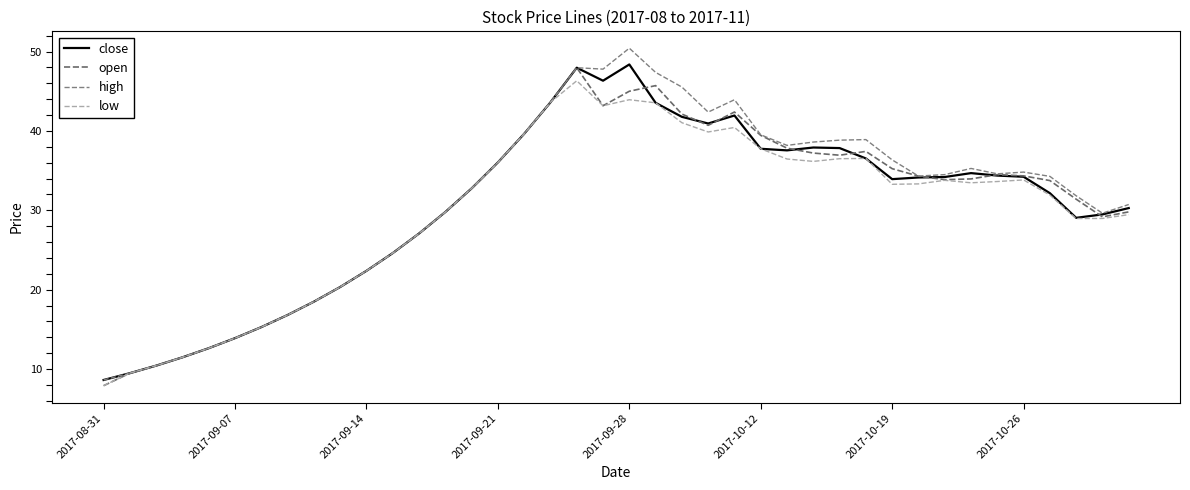

Count the number of categories in the chart.

40